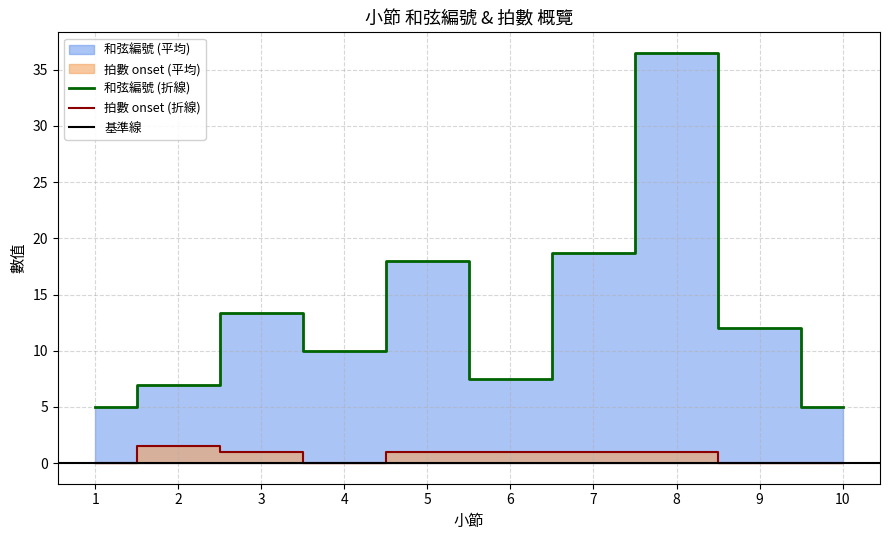

True or false: 拍數(onset) and 和弦編號 intersect in this chart.

False